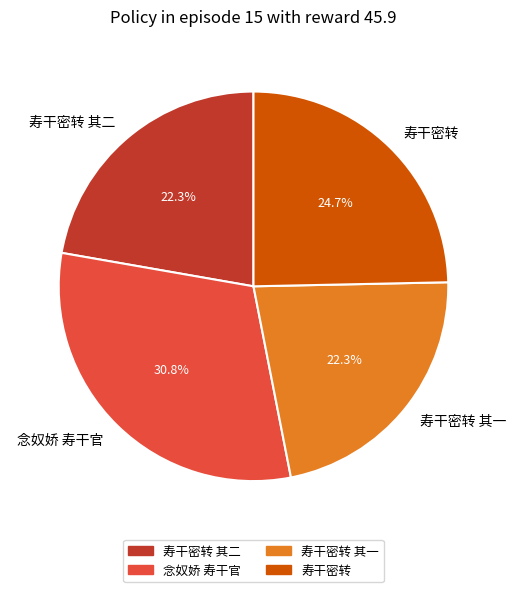

What percentage is the 寿干密转 slice, to the nearest percent?

25%